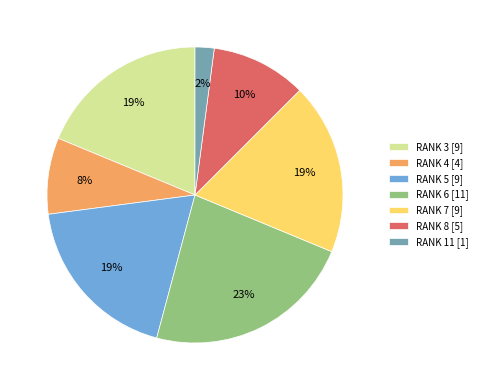

What is the ratio of the value at RANK 7 [9] to the value at RANK 3 [9]?

1.0